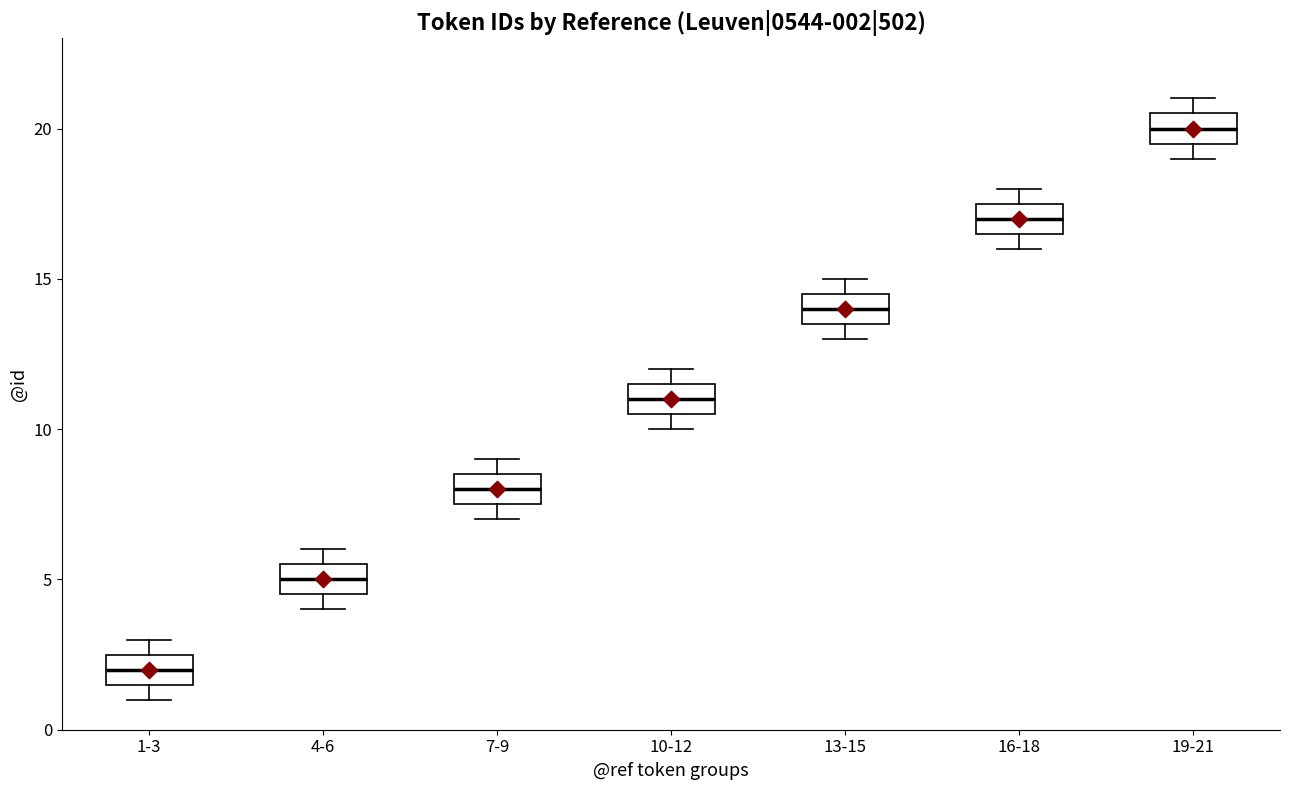

Which box's median line is the highest?

19-21